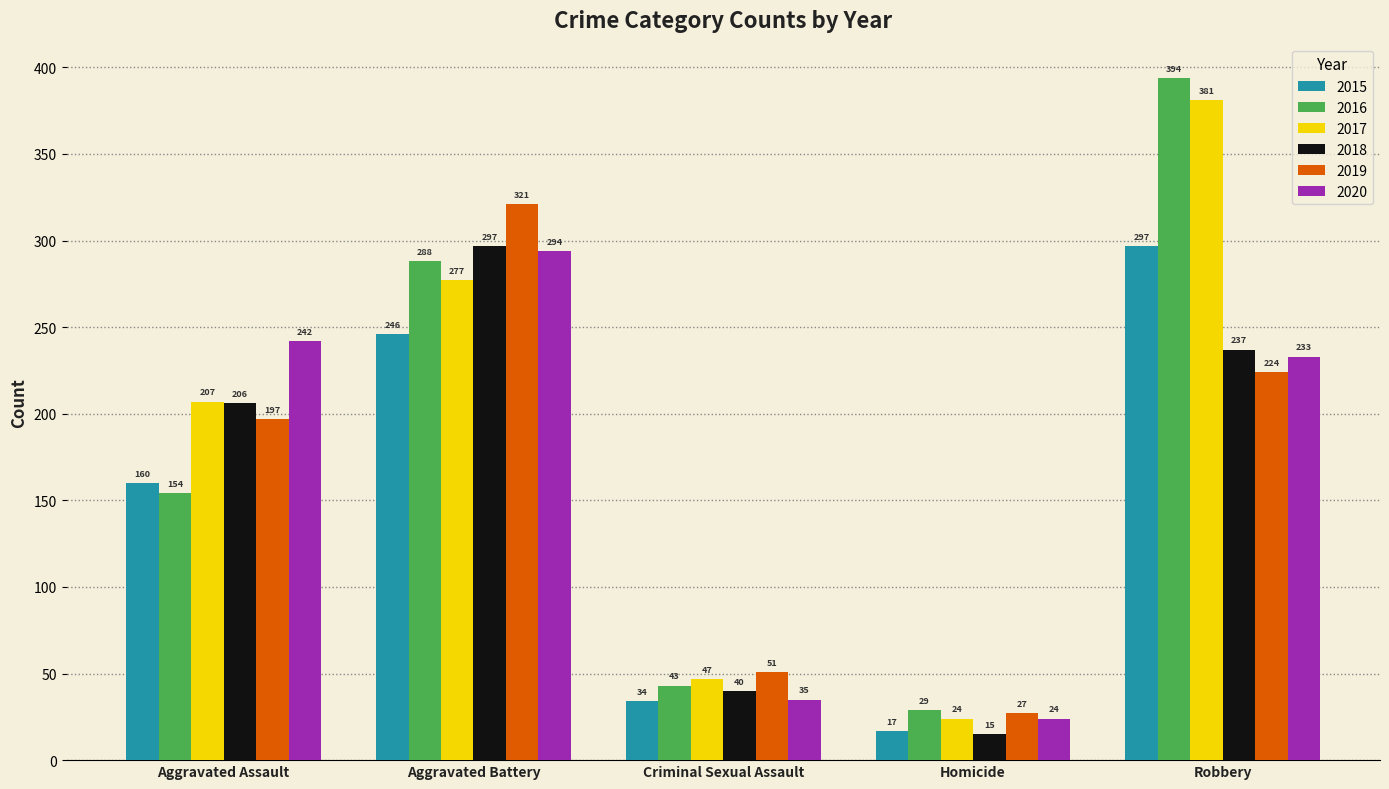

Rank the series at Criminal Sexual Assault from highest to lowest value.

2019, 2017, 2016, 2018, 2020, 2015